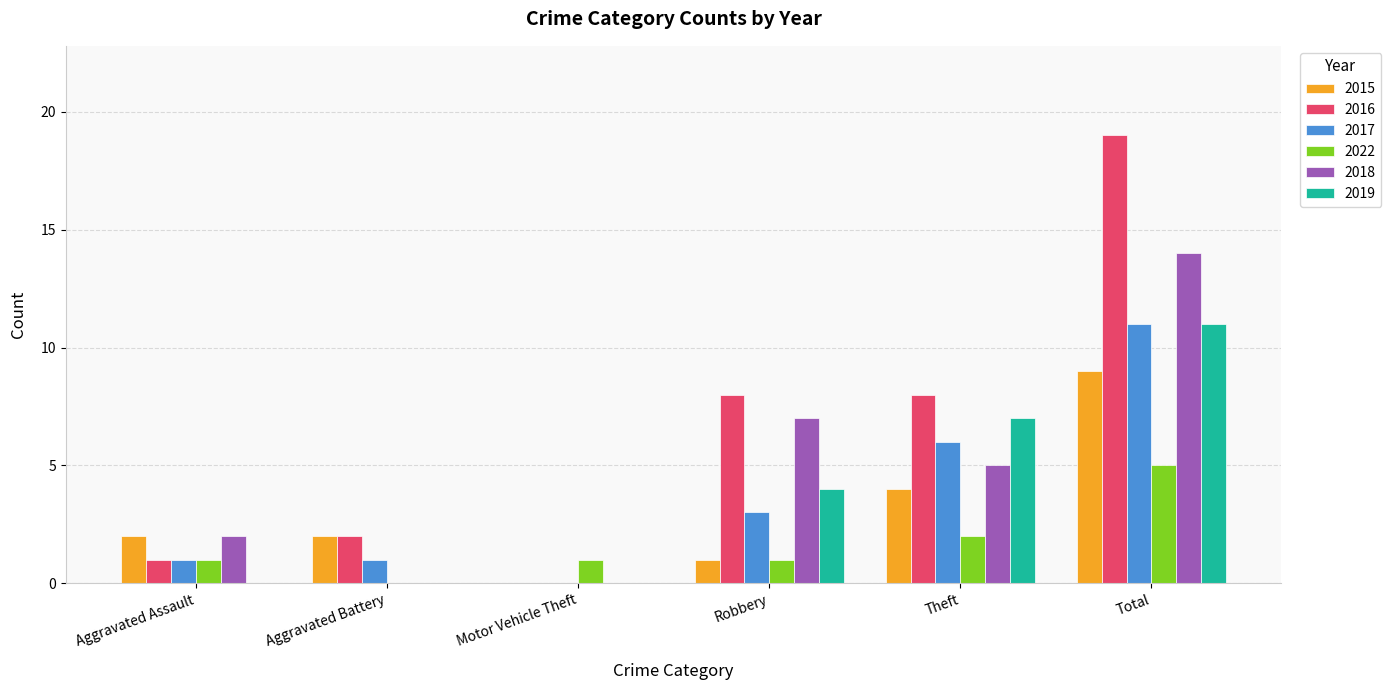

Are the bars horizontal?

No